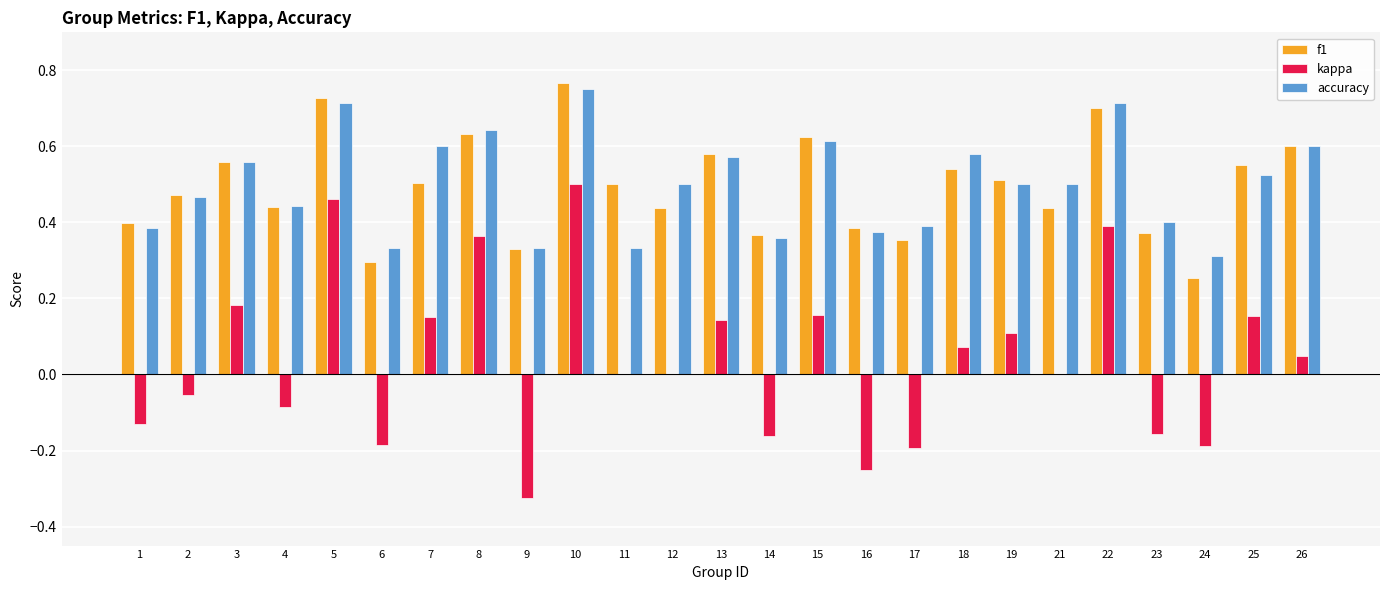

Which label corresponds to the largest value in the chart?

10